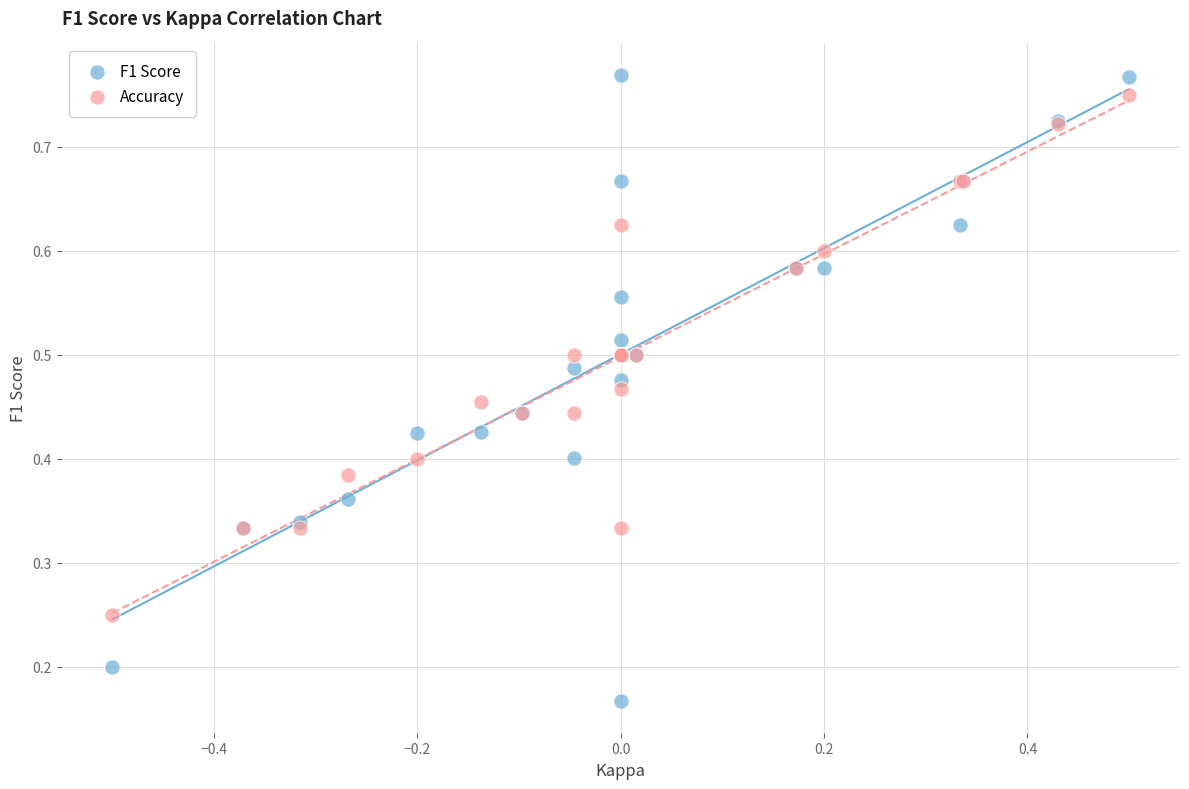

What is the X range (max minus min) for the scatter plot?

1.0